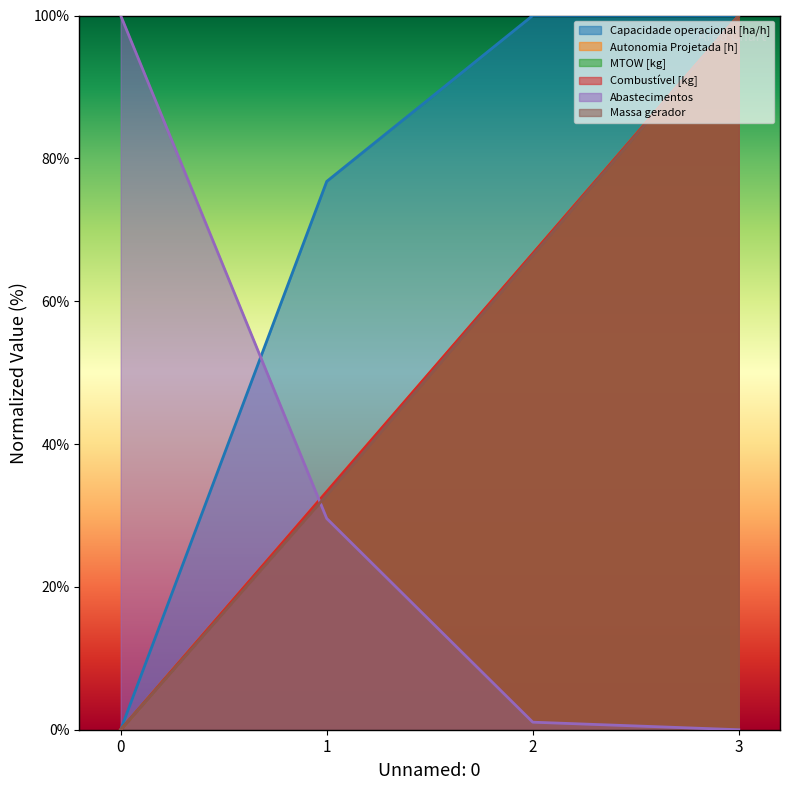

Reading right to left, list all the values displayed in this chart.

Capacidade operacional [ha/h]: 100.0	100.0	76.8	0.0
Autonomia Projetada [h]: 100.0	66.7	33.3	0.0
MTOW [kg]: 100.0	66.6	33.2	0.0
Combustível [kg]: 100.0	66.7	33.3	0.0
Abastecimentos: 0.0	1.1	29.6	100.0
Massa gerador: 100.0	66.4	32.8	0.0